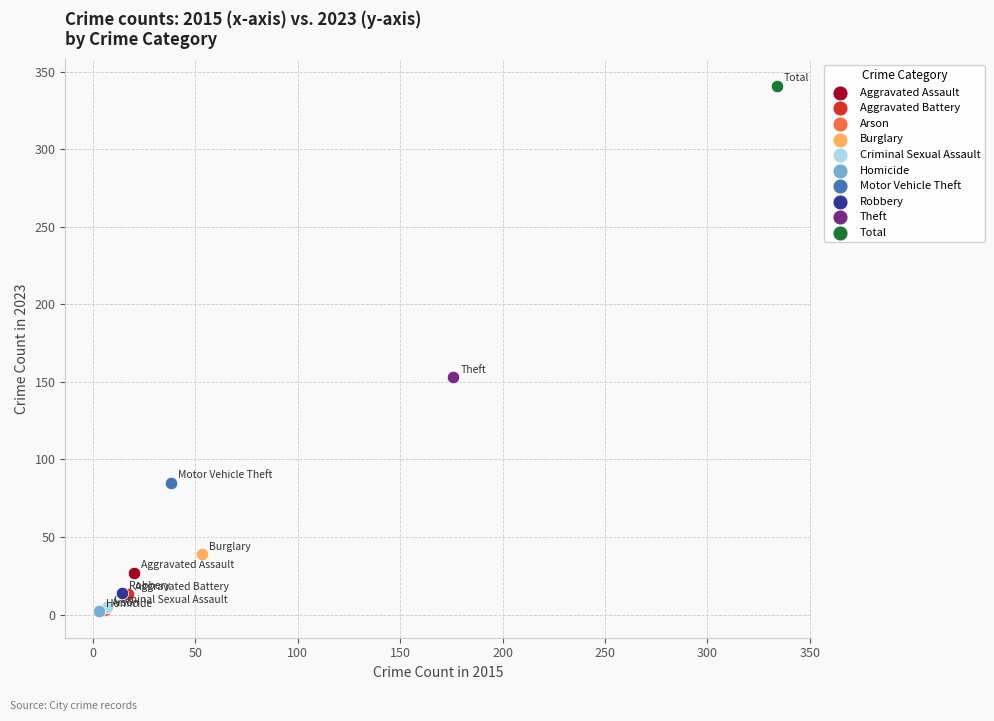

What are all the series names shown in the legend?

Aggravated Assault, Aggravated Battery, Arson, Burglary, Criminal Sexual Assault, Homicide, Motor Vehicle Theft, Robbery, Theft, Total